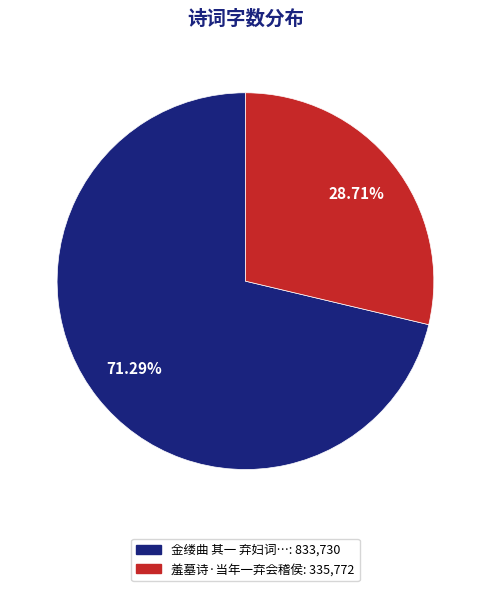

Is there a majority slice in this chart?

Yes